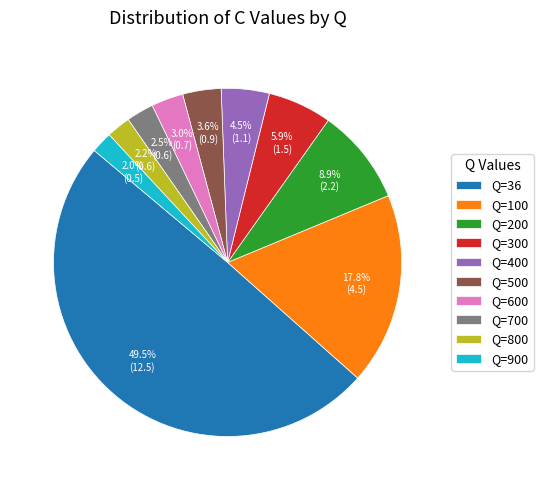

Does Q=900 account for over 50% of the chart?

No